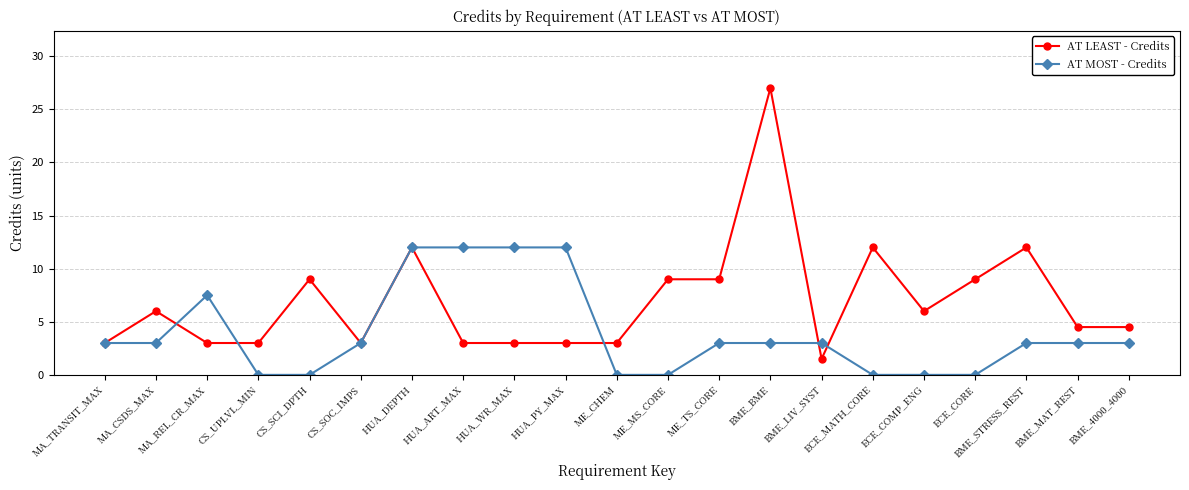

What is the total value across all series at MA_REL_CR_MAX?

10.5